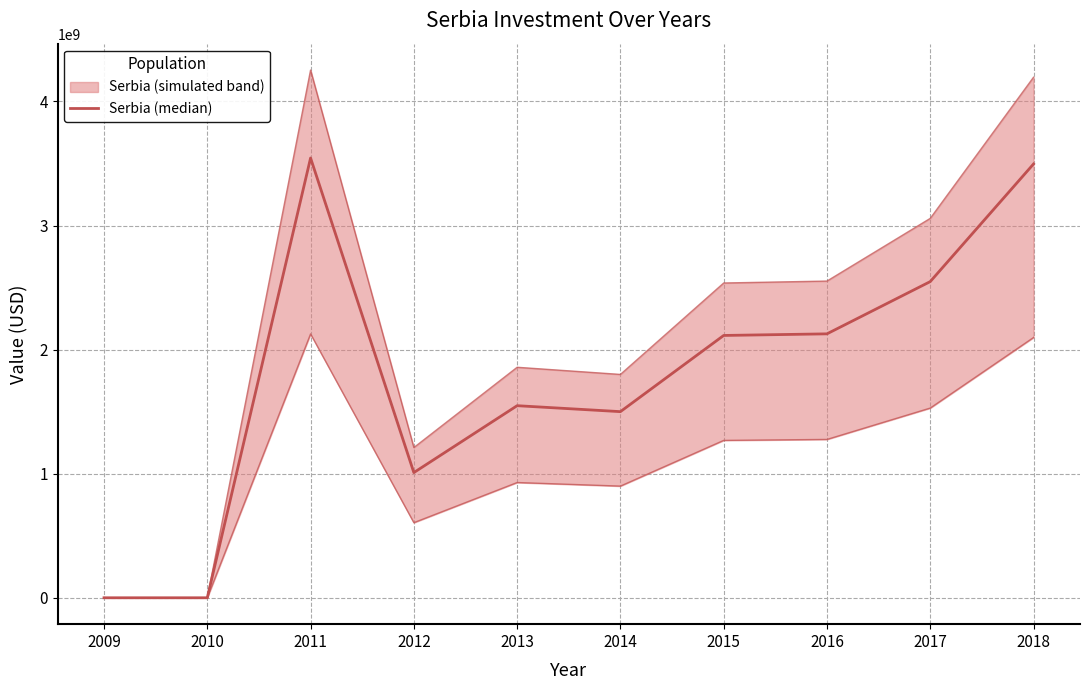

Is it true that the value at 2017 is 2548000000?

True